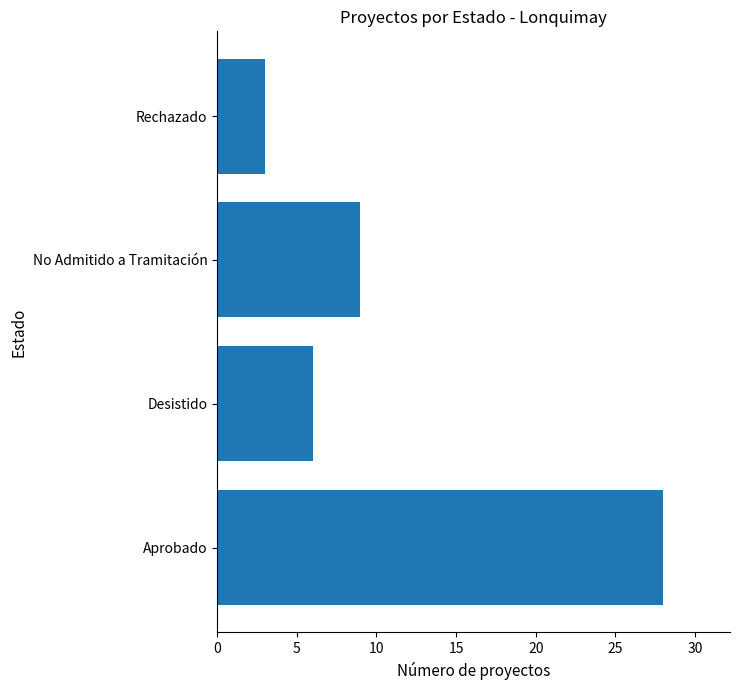

Which category has the lowest value across all series?

Rechazado